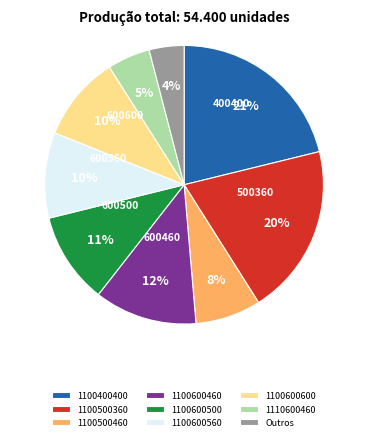

Does 1100600600 account for over 50% of the chart?

No